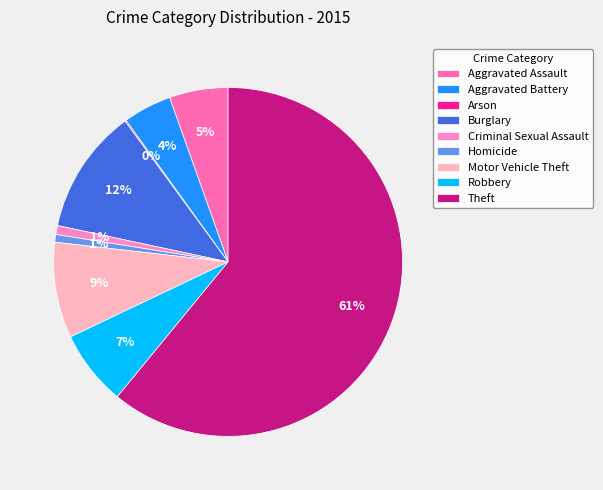

What percentage is the Theft slice, to the nearest percent?

61%